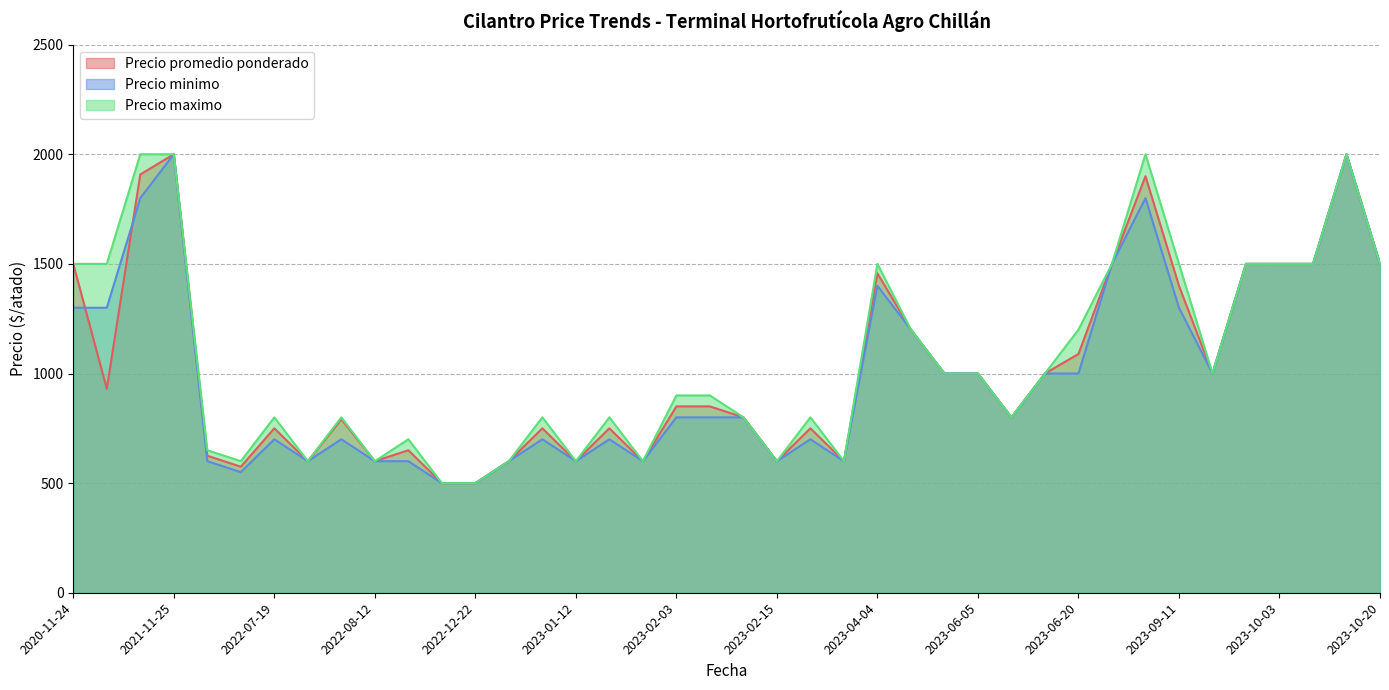

List the series in order of their overall mean, highest first.

Precio maximo, Precio promedio ponderado, Precio minimo